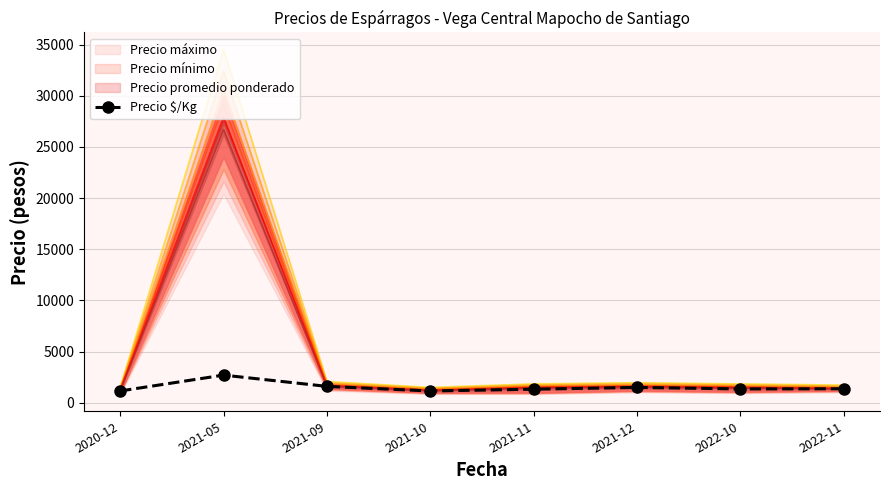

What value does the data have at 2022-11, to the nearest 100?

1400